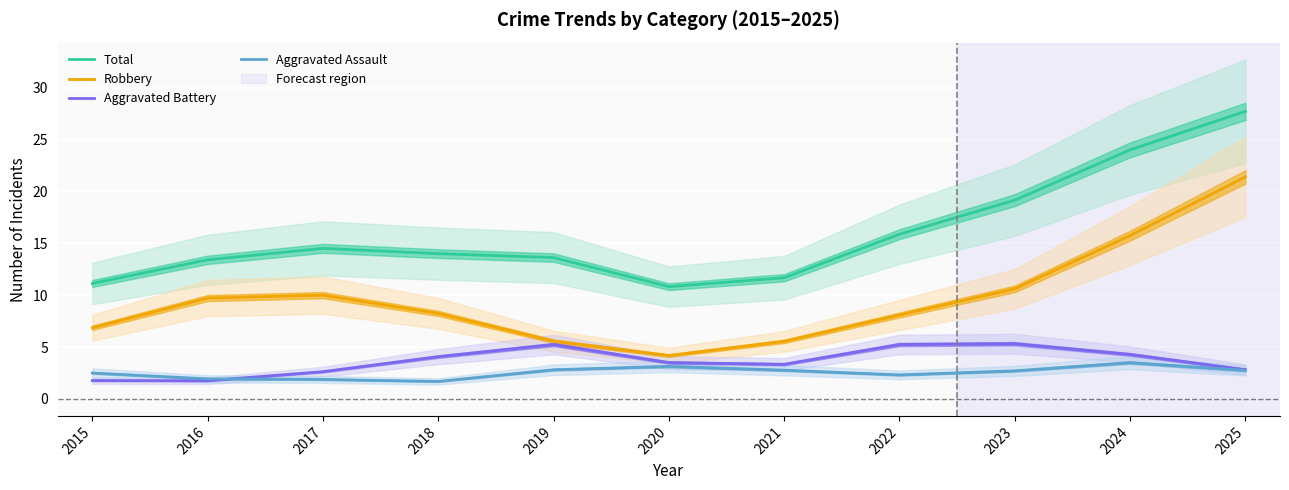

How many values in the Aggravated Battery series exceed 3?

7